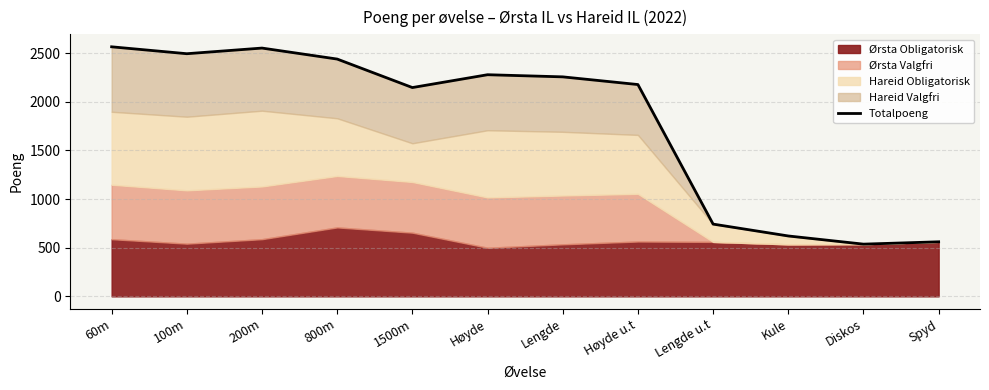

Rank the categories by value from highest to lowest.

60m, 200m, 100m, 800m, Høyde, Lengde, Høyde u.t, 1500m, Lengde u.t, Kule, Spyd, Diskos